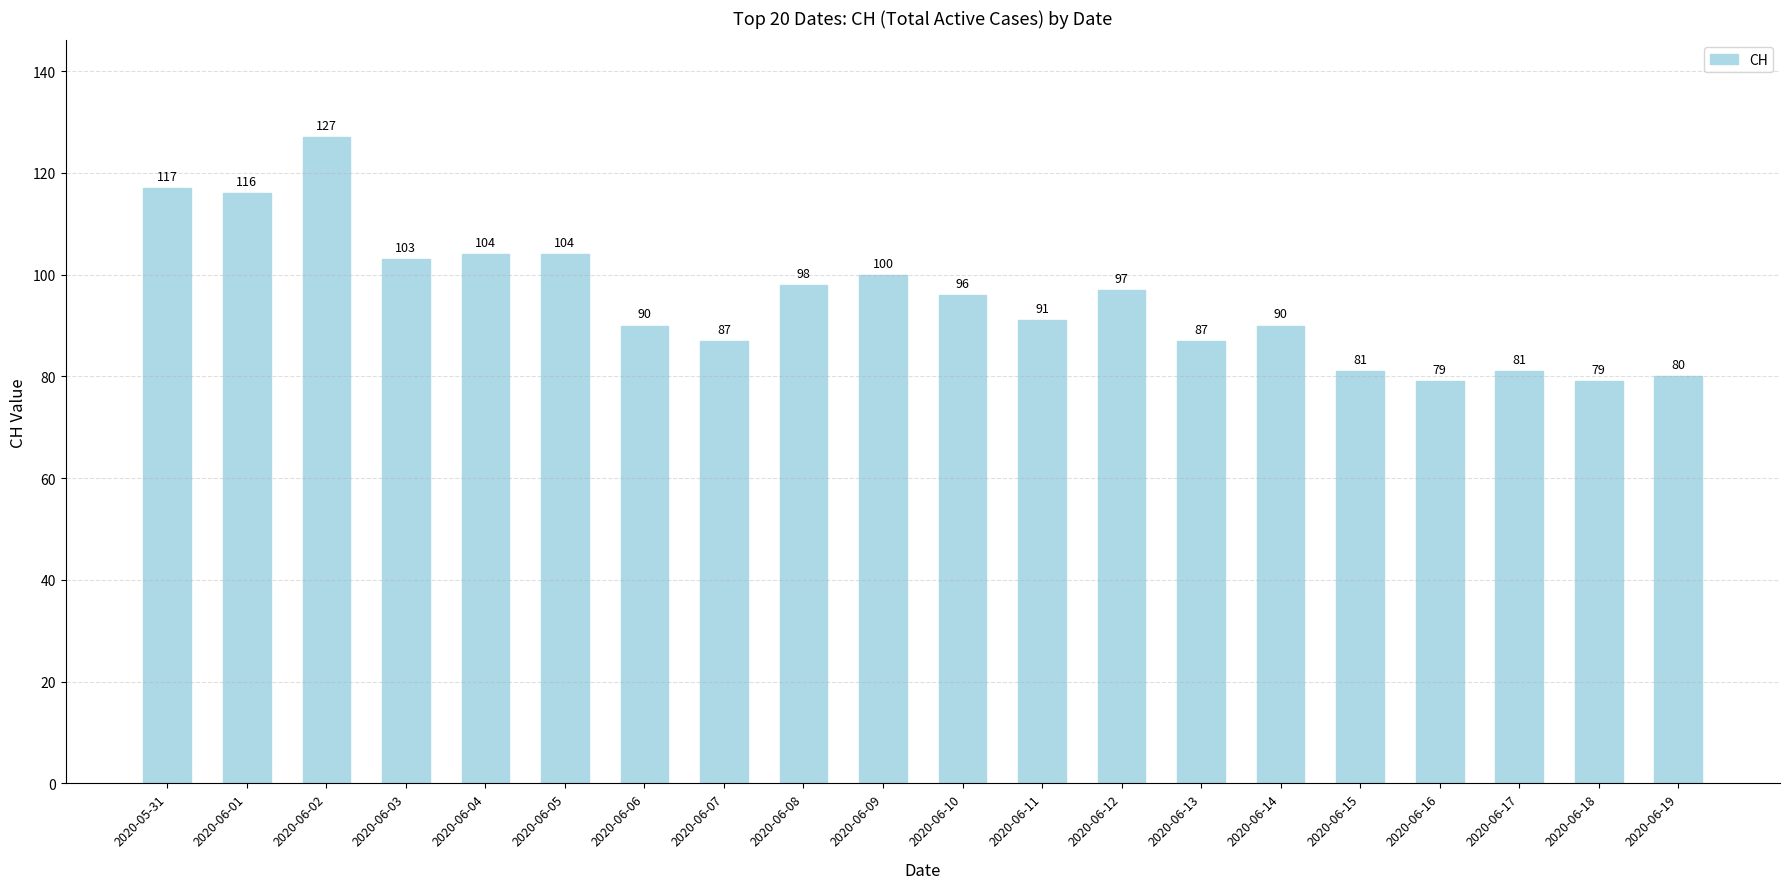

What is the change in value from 2020-05-31 to 2020-06-04?

-13